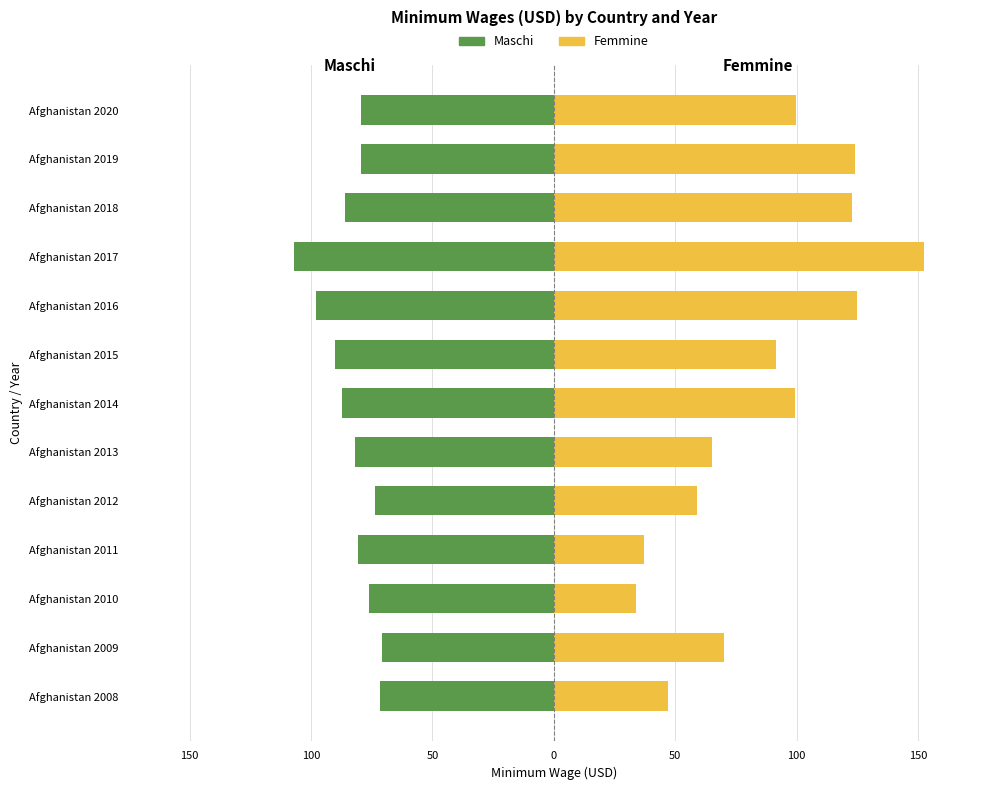

What are all the series names shown in the legend?

Maschi, Femmine